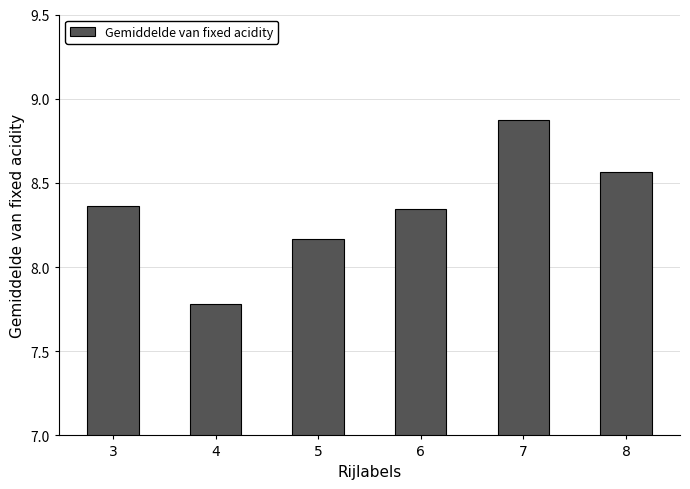

What is the difference between the values at 4 and 5?

0.4